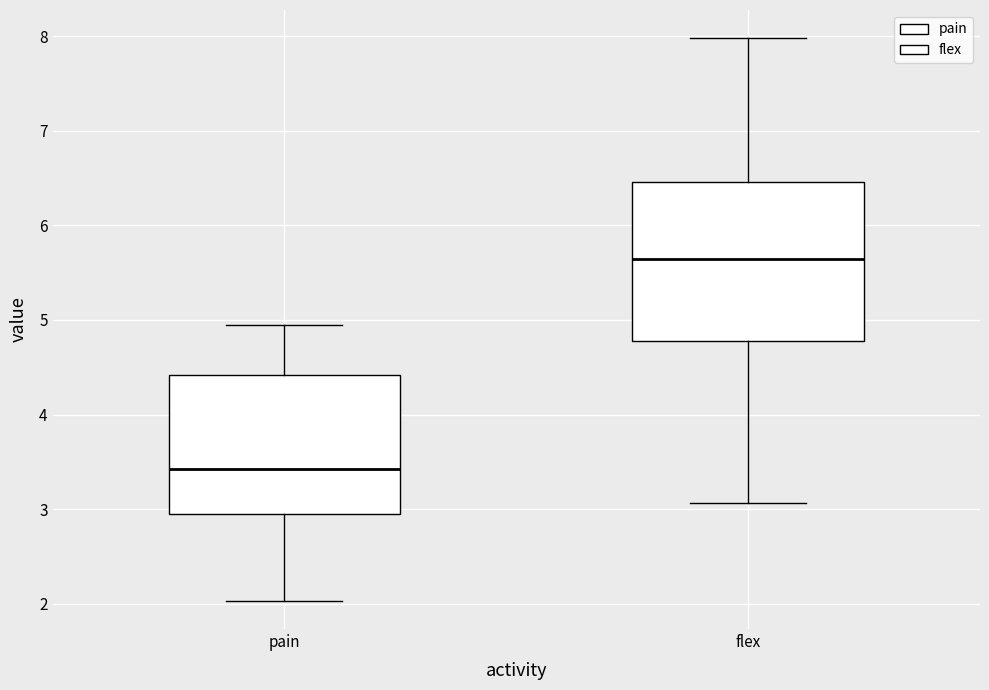

Reading left to right, transcribe this box plot: for each box, give where its median line is, the range the box spans, and where its two whiskers end, as read against the y-axis. The values are not printed on the chart, so give them approximately, as read against the axis.

pain: median 3.4, box 2.9 to 4.4, whiskers 2.0 to 5.0
flex: median 5.7, box 4.8 to 6.5, whiskers 3.1 to 8.0